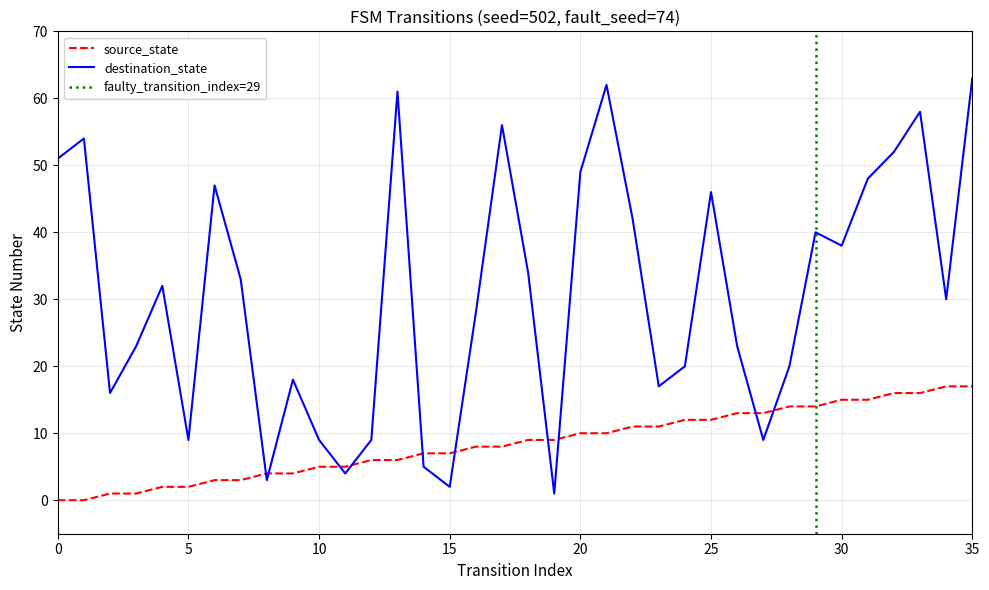

Reading left to right, what are all the values shown in this chart?

source_state: 0=0	1=0	2=1	3=1	4=2	5=2	6=3	7=3	8=4	9=4	10=5	11=5	12=6	13=6	14=7	15=7	16=8	17=8	18=9	19=9	20=10	21=10	22=11	23=11	24=12	25=12	26=13	27=13	28=14	29=14	30=15	31=15	32=16	33=16	34=17	35=17
destination_state: 0=51	1=54	2=16	3=23	4=32	5=9	6=47	7=33	8=3	9=18	10=9	11=4	12=9	13=61	14=5	15=2	16=28	17=56	18=34	19=1	20=49	21=62	22=42	23=17	24=20	25=46	26=23	27=9	28=20	29=40	30=38	31=48	32=52	33=58	34=30	35=63